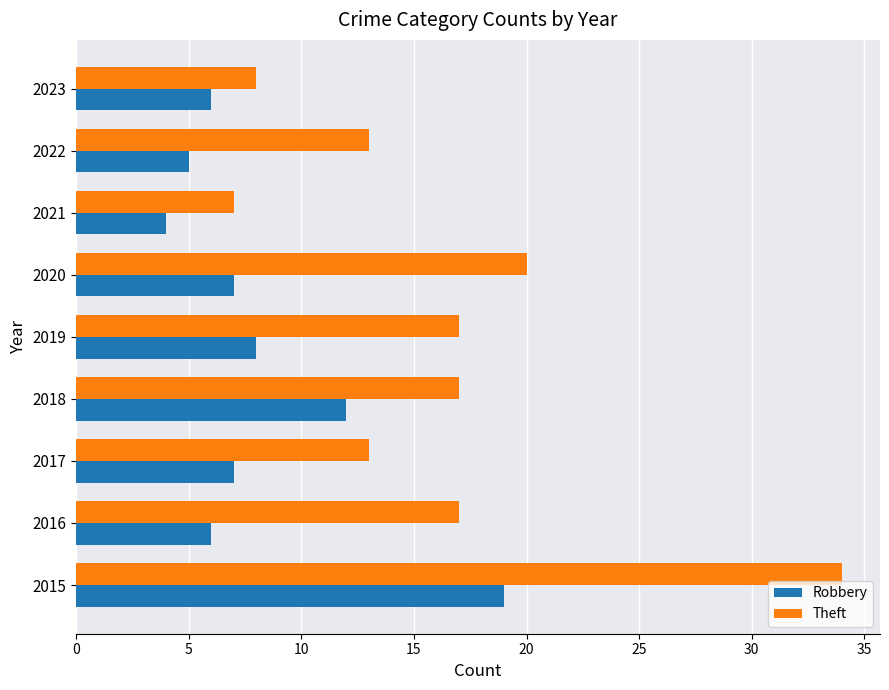

True or false: Theft has a value of 7 at 2021.

True